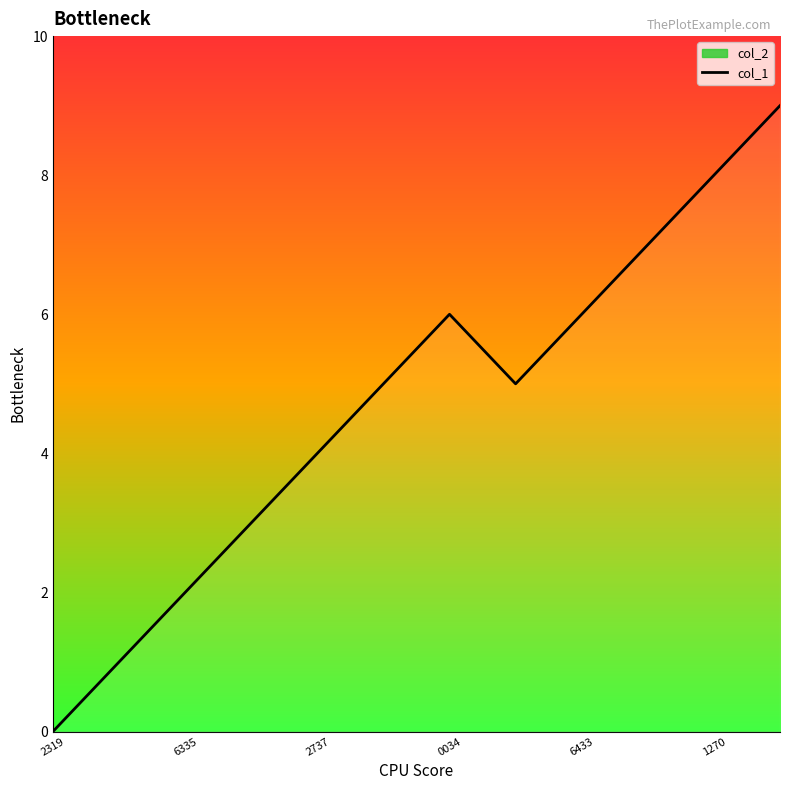

What is the sum of the values at 6 and 11?

15